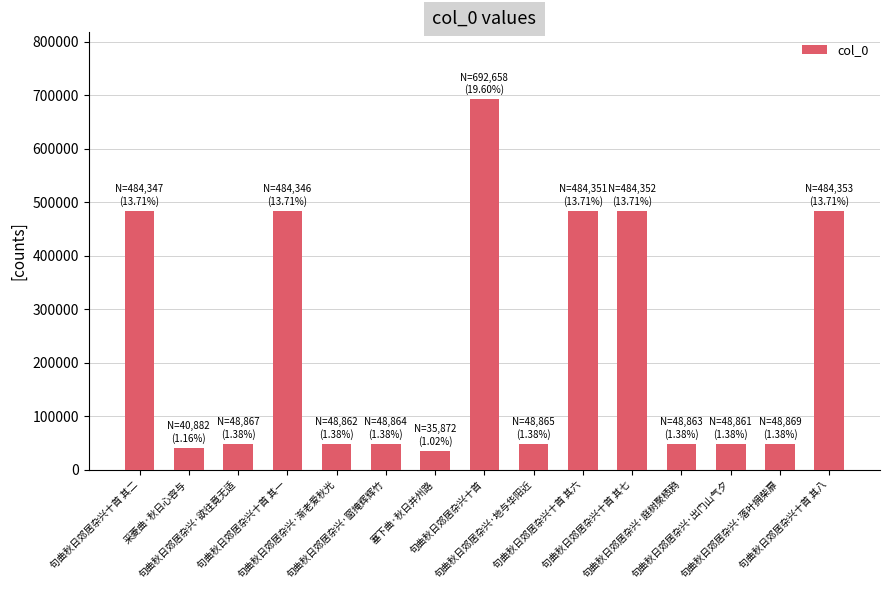

How many distinct data groups are displayed?

1